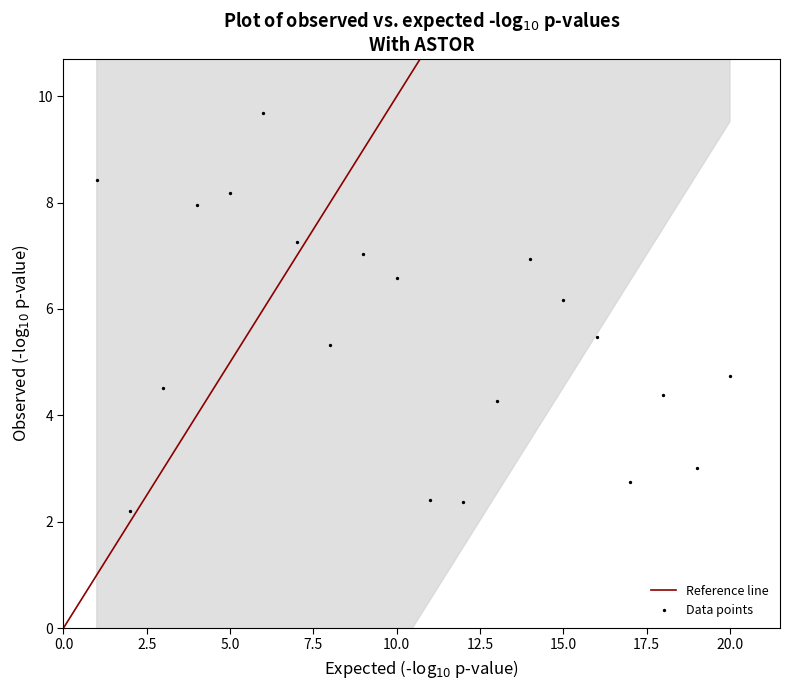

What is the range of X values (max minus min)?

19.0